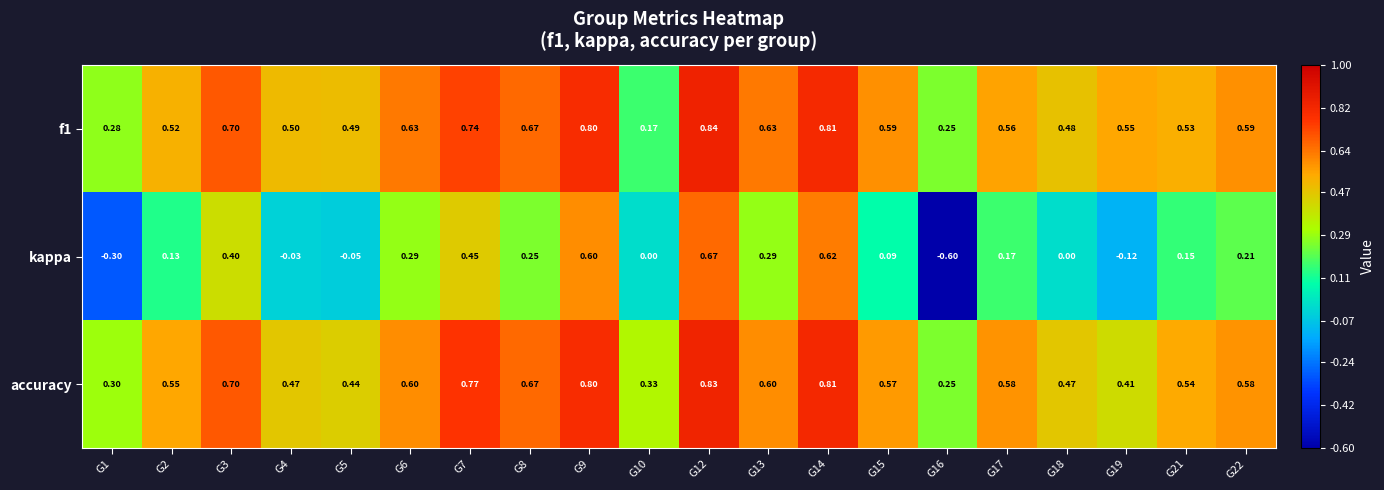

Which series changed the most between G1 and G6?

kappa